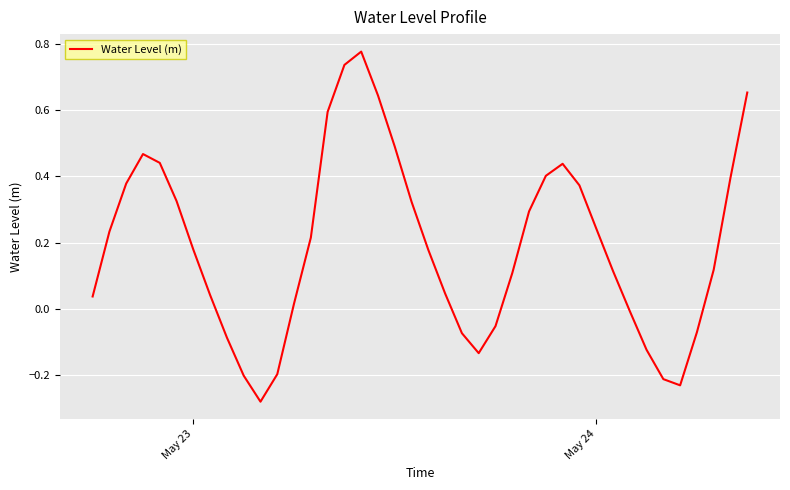

What is the difference between the maximum and minimum values?

1.1